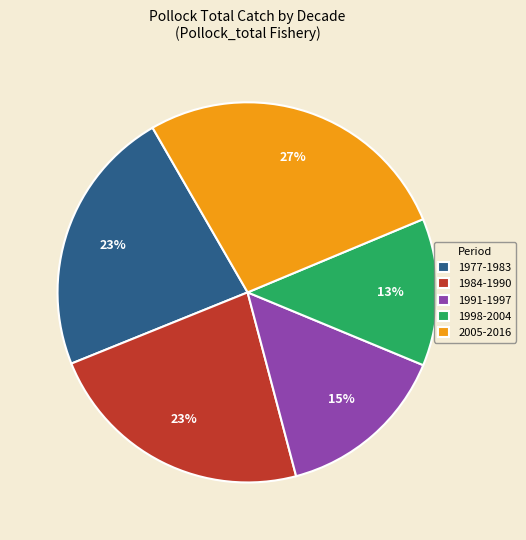

Which category has the biggest portion of the pie?

2005-2016